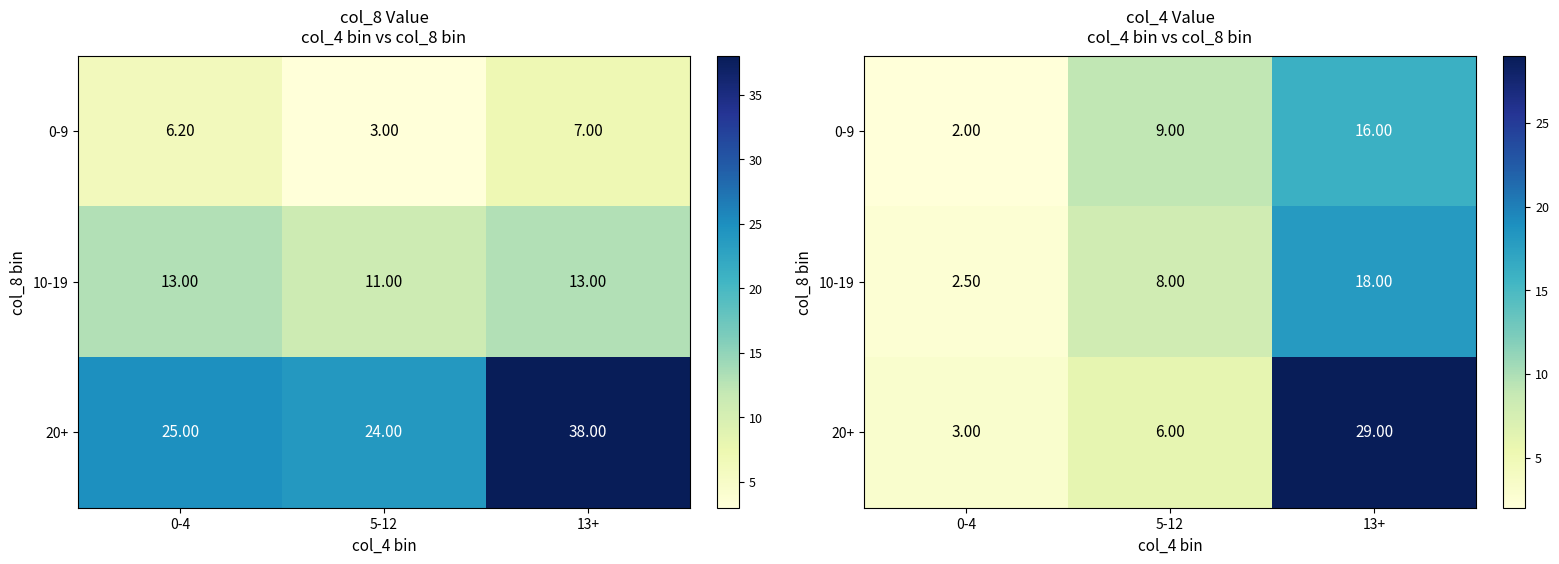

What is the total value across all series at 0-4?

7.5